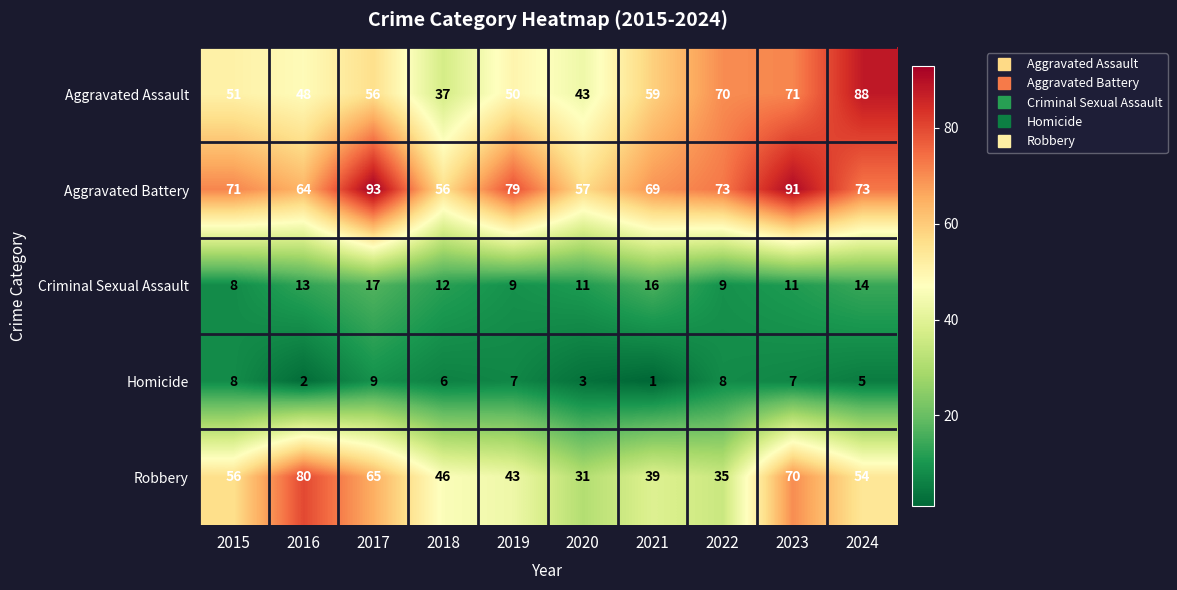

List the labels in order of Aggravated Assault value, largest first.

2024, 2023, 2022, 2021, 2017, 2015, 2019, 2016, 2020, 2018